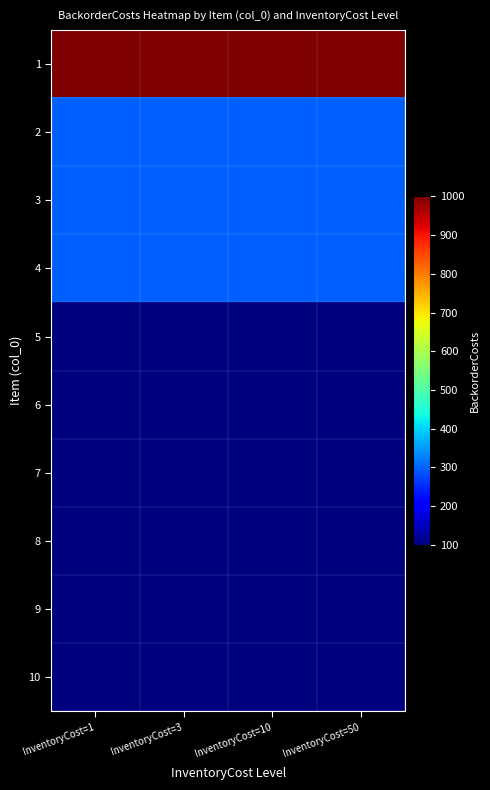

Reading left to right, list all the values displayed in this chart.

1: InventoryCost=1=1000	InventoryCost=3=1000	InventoryCost=10=1000	InventoryCost=50=1000
2: InventoryCost=1=300	InventoryCost=3=300	InventoryCost=10=300	InventoryCost=50=300
3: InventoryCost=1=300	InventoryCost=3=300	InventoryCost=10=300	InventoryCost=50=300
4: InventoryCost=1=300	InventoryCost=3=300	InventoryCost=10=300	InventoryCost=50=300
5: InventoryCost=1=100	InventoryCost=3=100	InventoryCost=10=100	InventoryCost=50=100
6: InventoryCost=1=100	InventoryCost=3=100	InventoryCost=10=100	InventoryCost=50=100
7: InventoryCost=1=100	InventoryCost=3=100	InventoryCost=10=100	InventoryCost=50=100
8: InventoryCost=1=100	InventoryCost=3=100	InventoryCost=10=100	InventoryCost=50=100
9: InventoryCost=1=100	InventoryCost=3=100	InventoryCost=10=100	InventoryCost=50=100
10: InventoryCost=1=100	InventoryCost=3=100	InventoryCost=10=100	InventoryCost=50=100